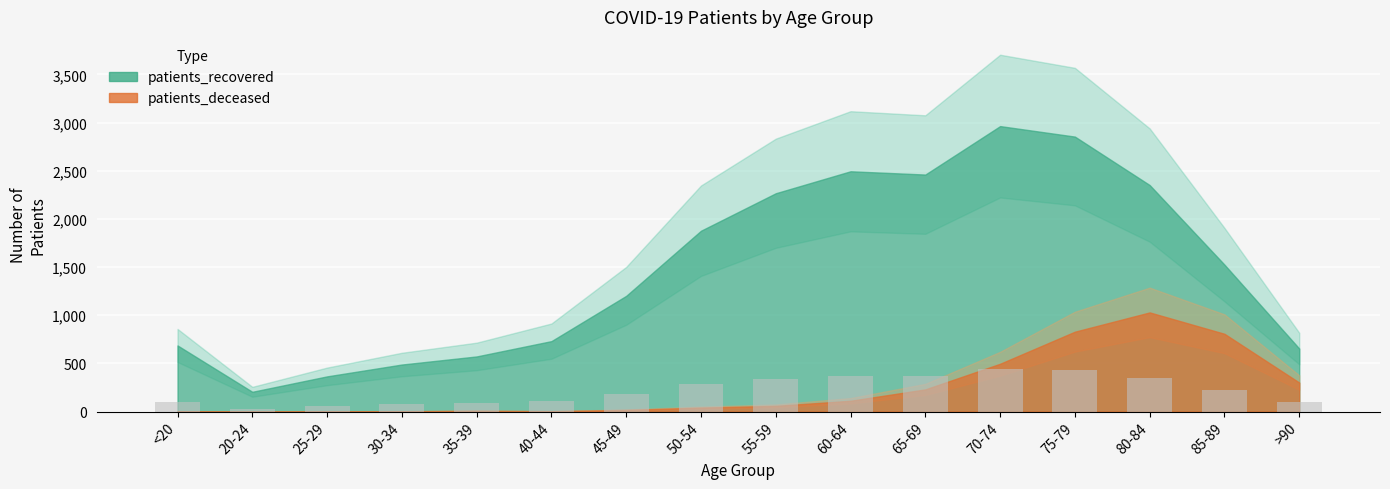

How many data points are above 228?

8